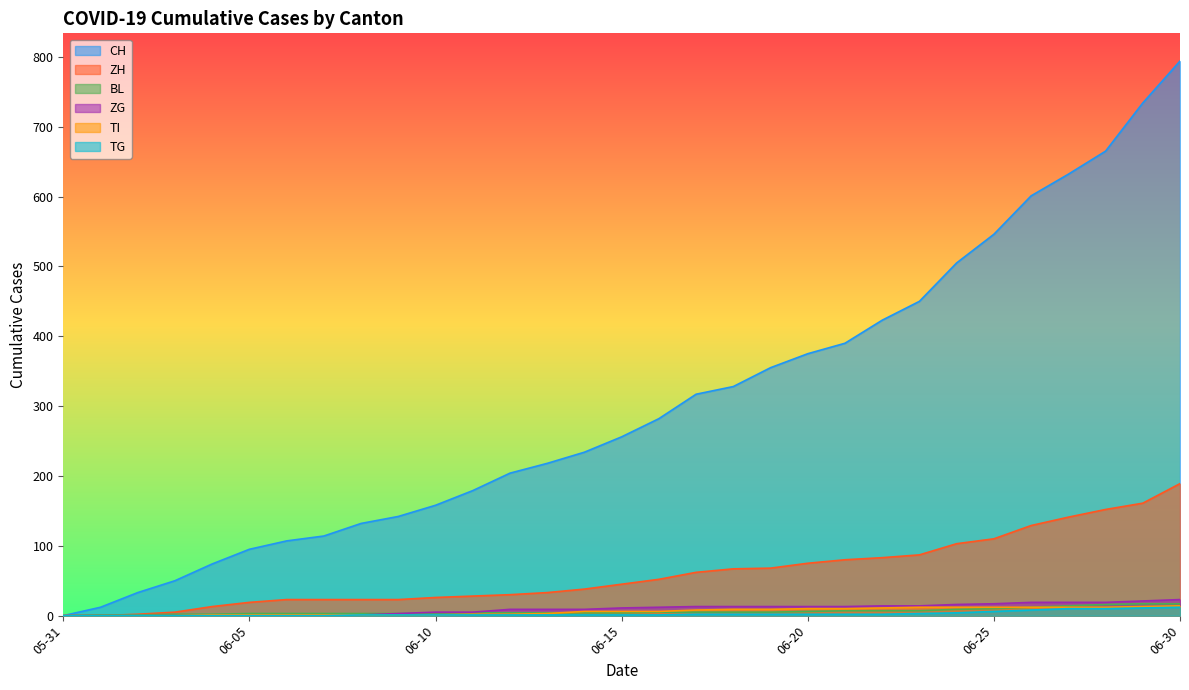

List the series in order of their peak value, lowest first.

TG, TI, BL, ZG, ZH, CH